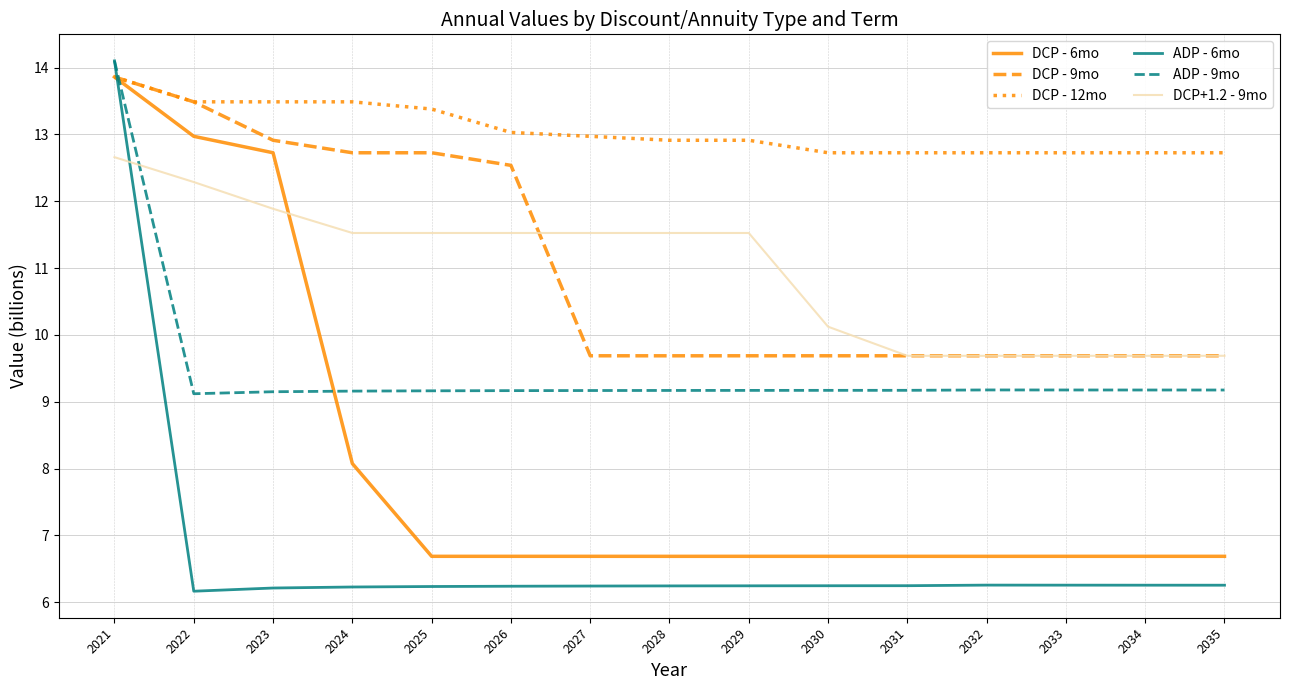

True or false: ADP - 6mo has more than 0 points higher than both neighbors.

True